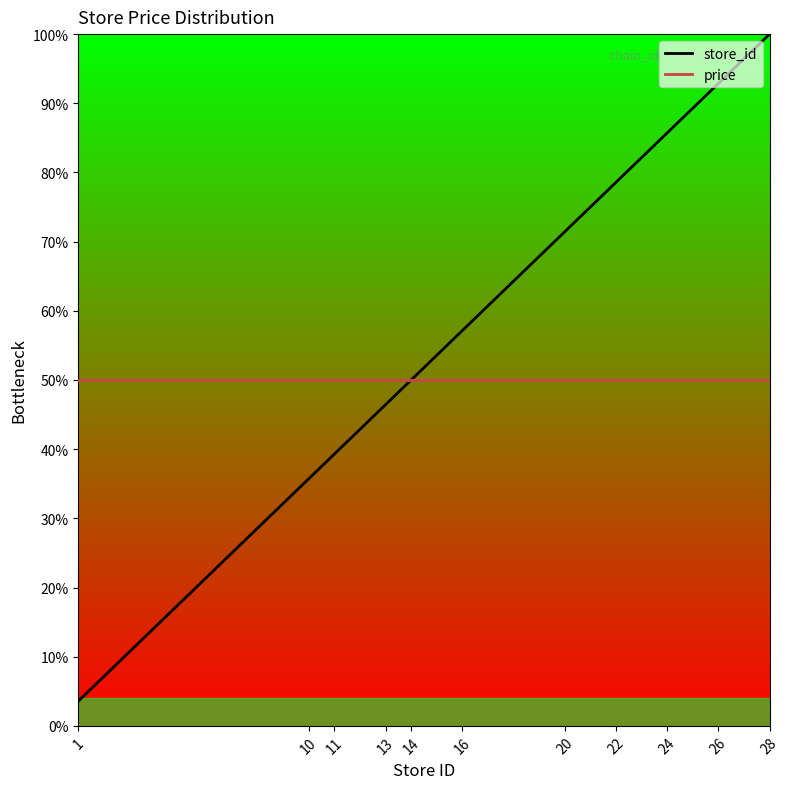

Is this an area chart (filled region under the line)?

No